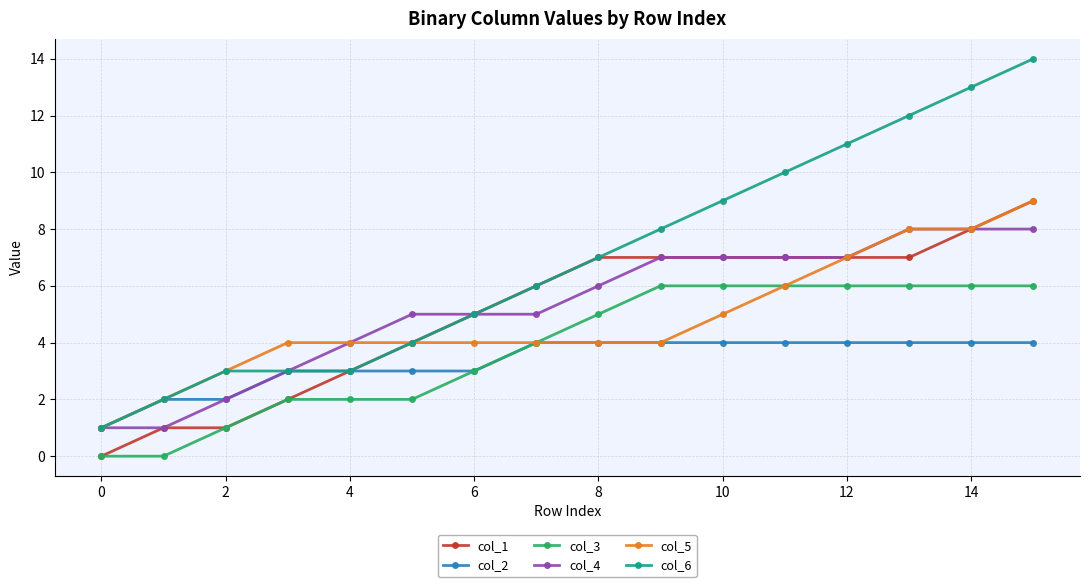

How many col_4 values are between 4 and 7?

9